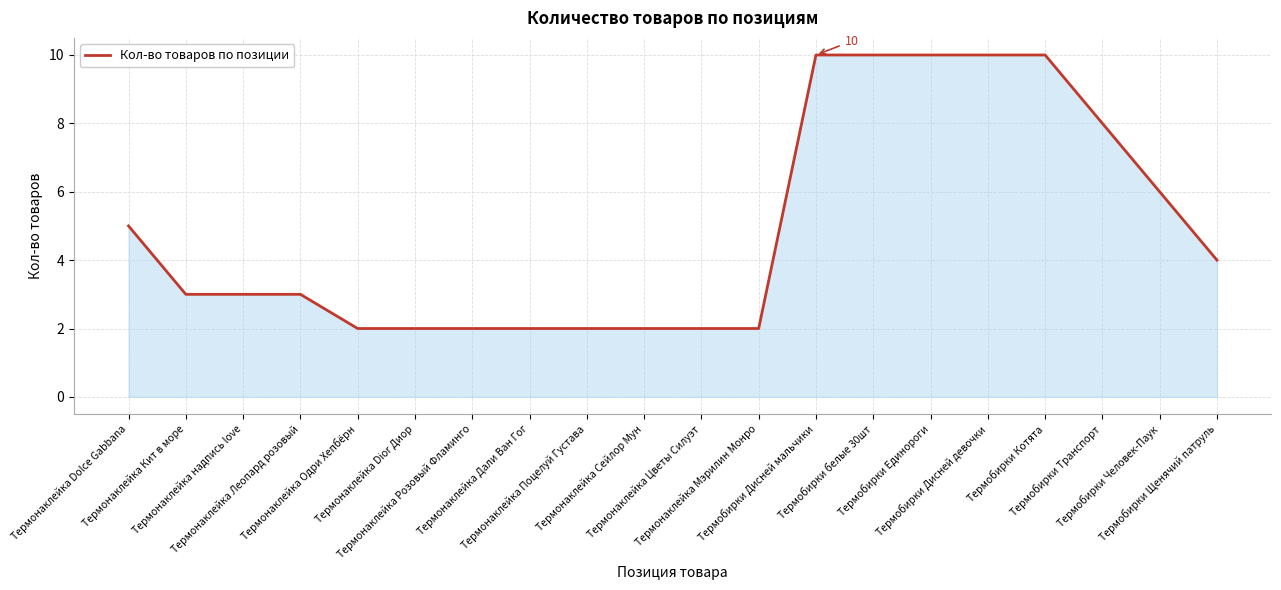

What is the change in value from Термонаклейка Розовый Фламинго to Термобирки Дисней мальчики?

+8